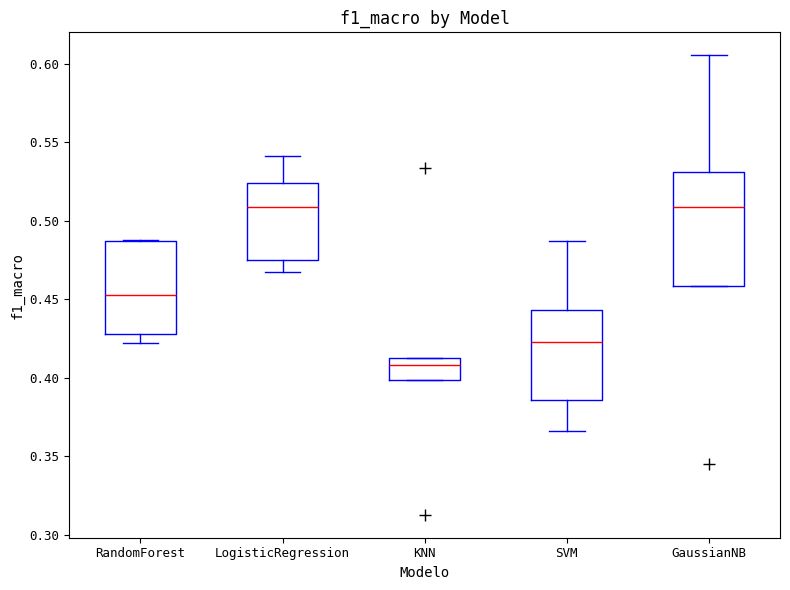

Reading left to right, transcribe this box plot: for each box, give where its median line is, the range the box spans, and where its two whiskers end, as read against the y-axis. The values are not printed on the chart, so give them approximately, as read against the axis.

RandomForest: median 0.455, box 0.430 to 0.485, whiskers 0.420 to 0.490
LogisticRegression: median 0.510, box 0.475 to 0.525, whiskers 0.465 to 0.540
KNN: median 0.410, box 0.400 to 0.415, whiskers 0.400 to 0.415
SVM: median 0.425, box 0.385 to 0.445, whiskers 0.365 to 0.485
GaussianNB: median 0.510, box 0.460 to 0.530, whiskers 0.460 to 0.605